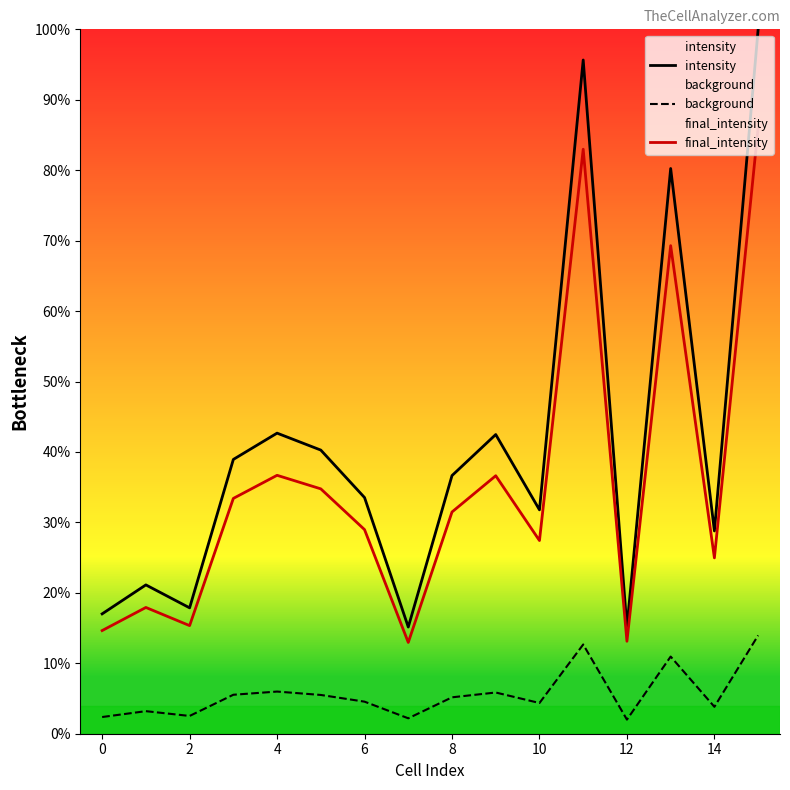

What is the value of the background point at the 8th from the left?

2.2